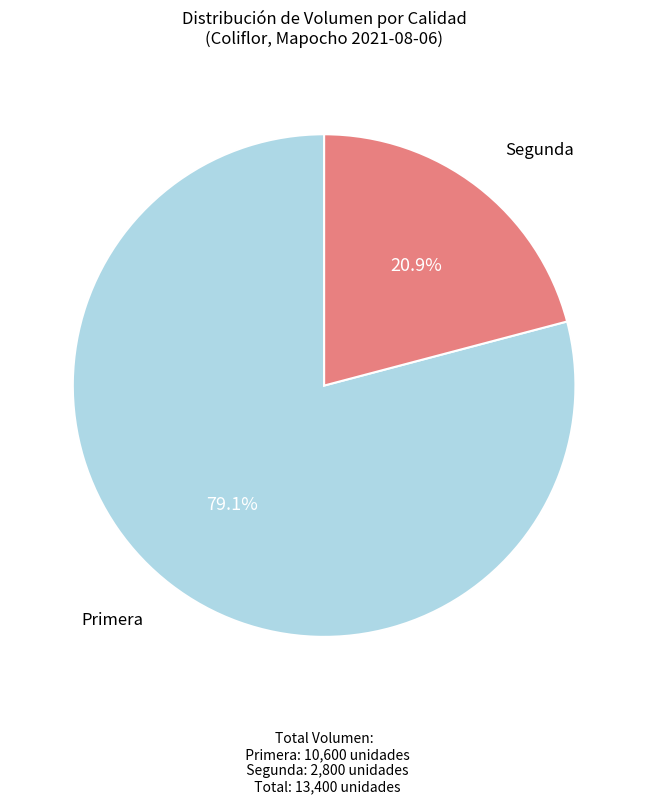

Is there any slice that represents more than half of the pie?

Yes